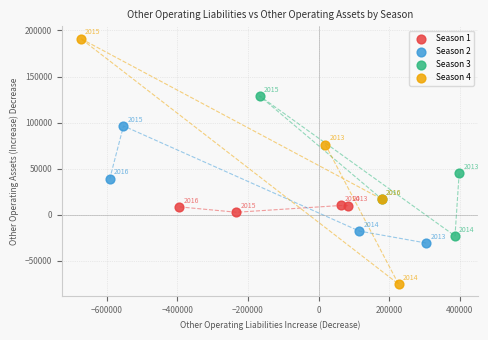

What are all the series names shown in the legend?

Season 1, Season 2, Season 3, Season 4